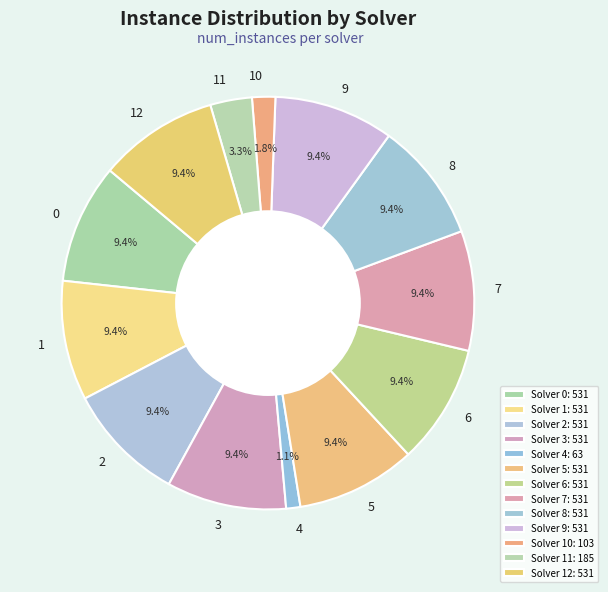

What percentage do 4 and 2 together represent?

10.5%